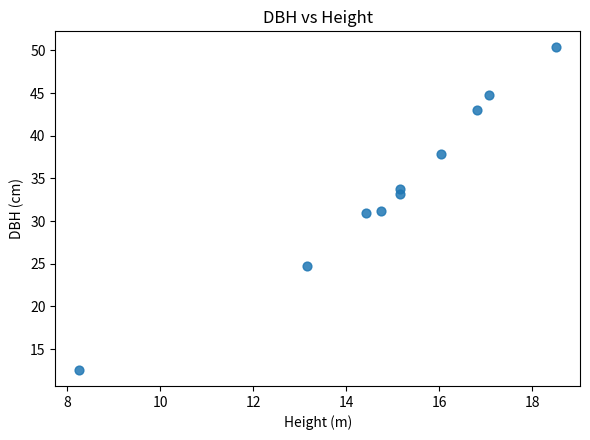

What is the range of Y values (max minus min)?

37.8